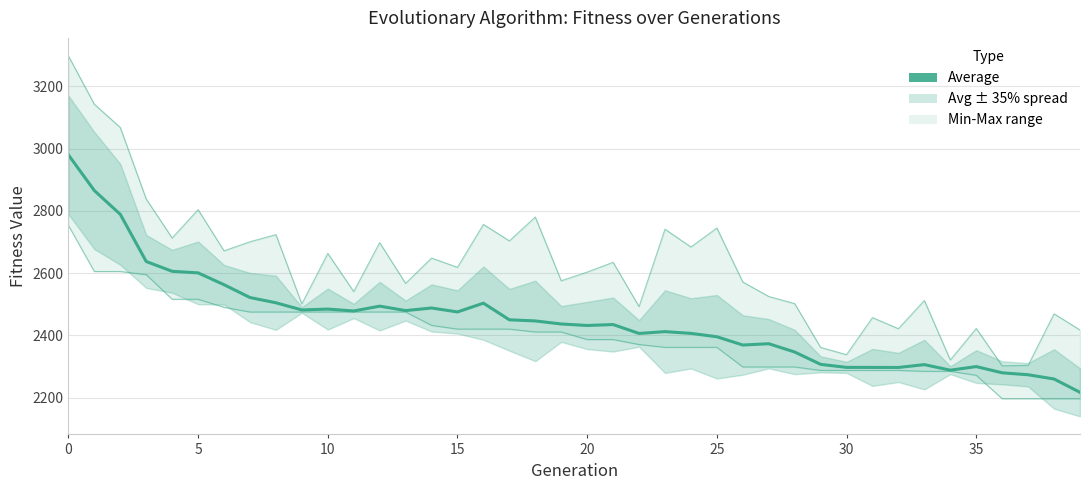

What is the sum of the Max values at 15 and 36?

4921.1